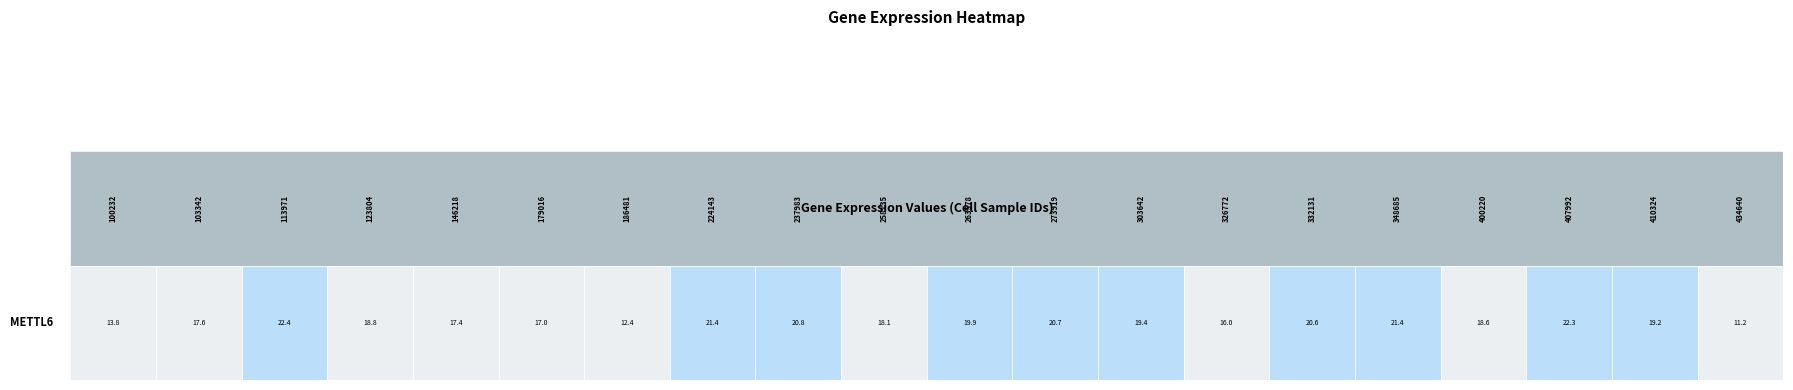

How many distinct data groups are displayed?

1